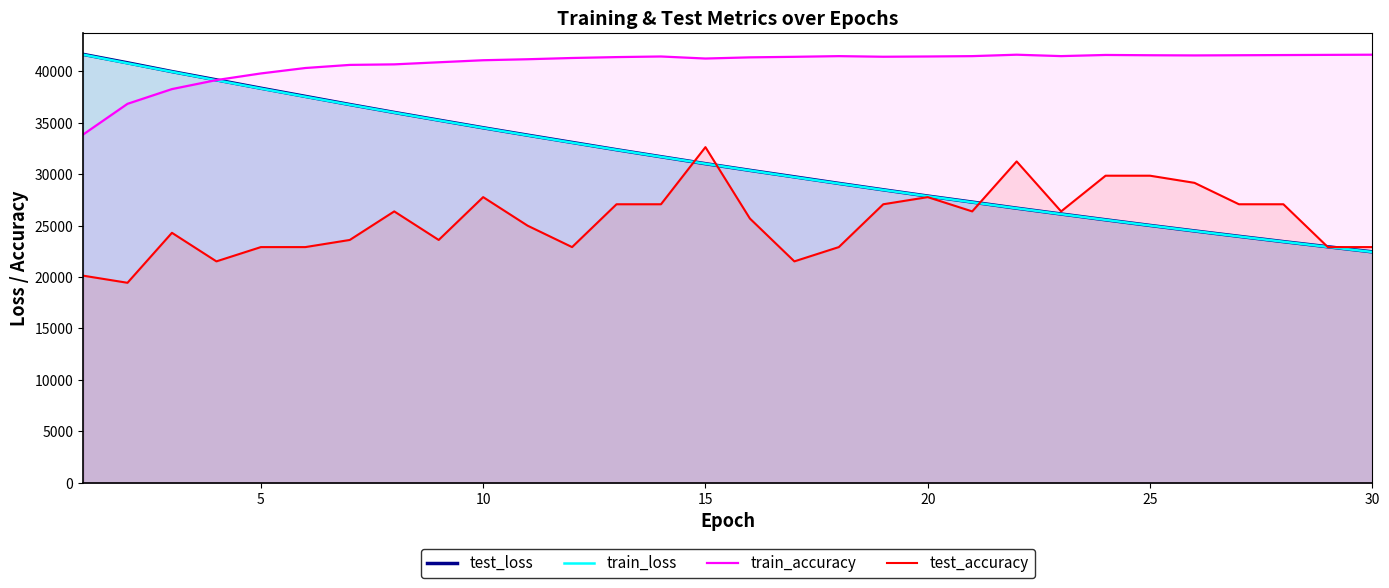

True or false: test_accuracy and test_loss intersect in this chart.

True